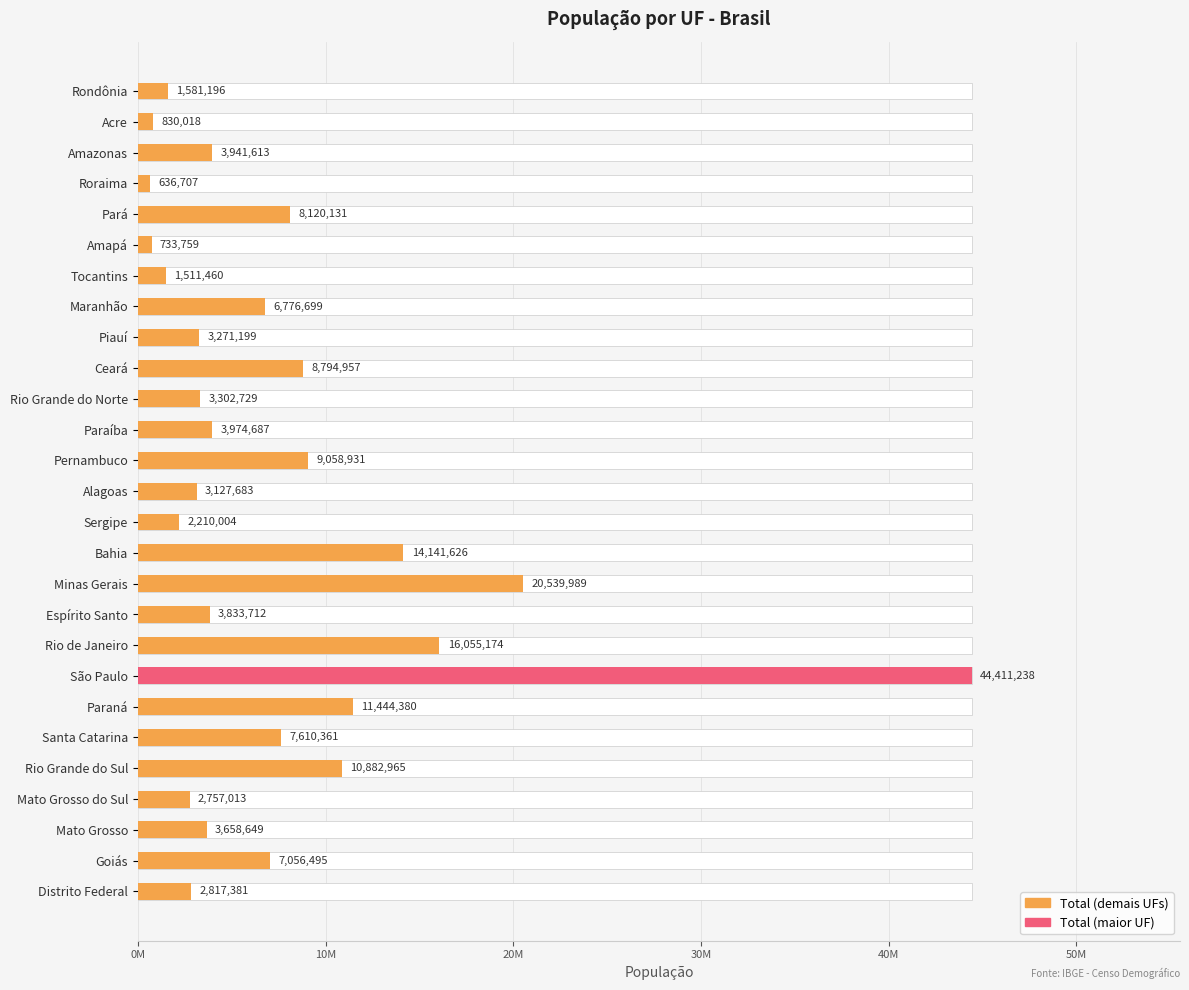

How many data points are above 3941613?

13